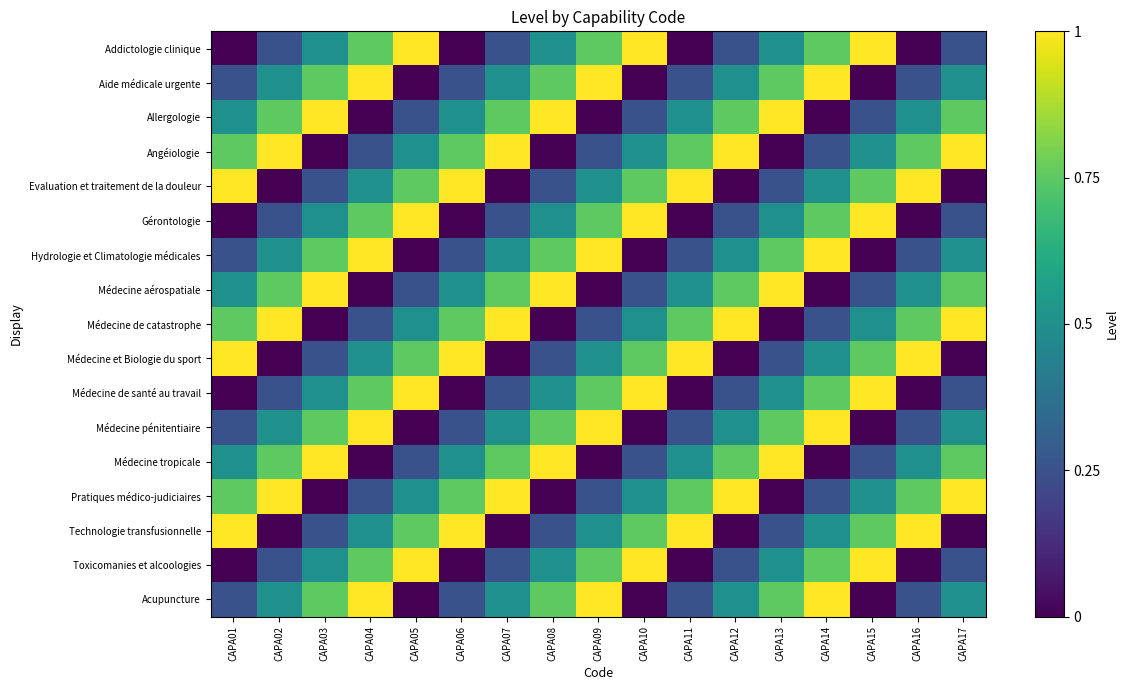

Which category has the highest value across all series?

CAPA05